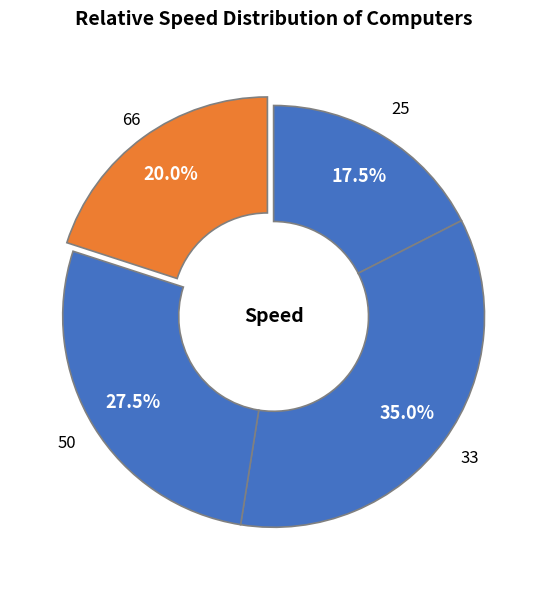

Which slice is the smallest?

25